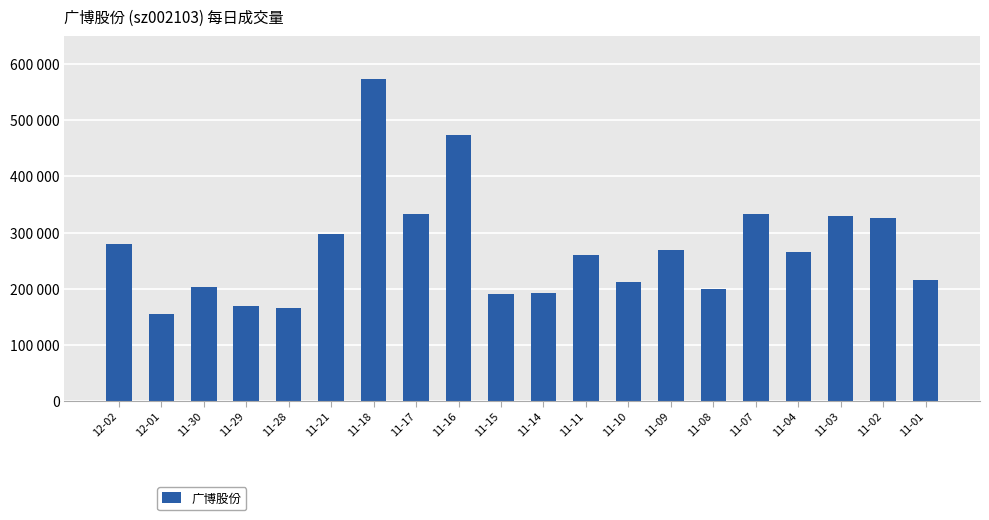

Does the chart contain any negative values?

No